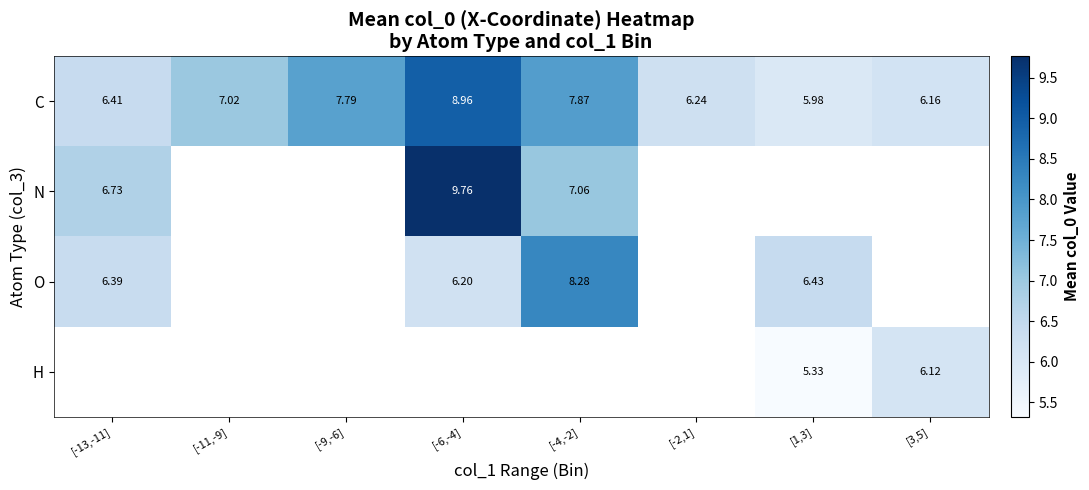

At how many categories does at least one series exceed 6?

8